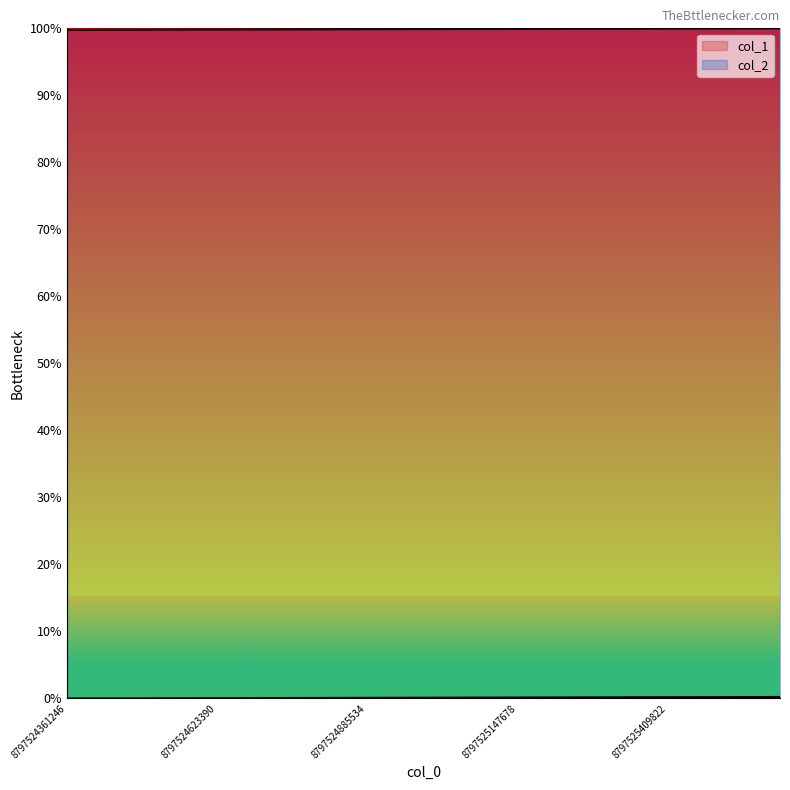

Which series has the largest total across all categories?

col_2